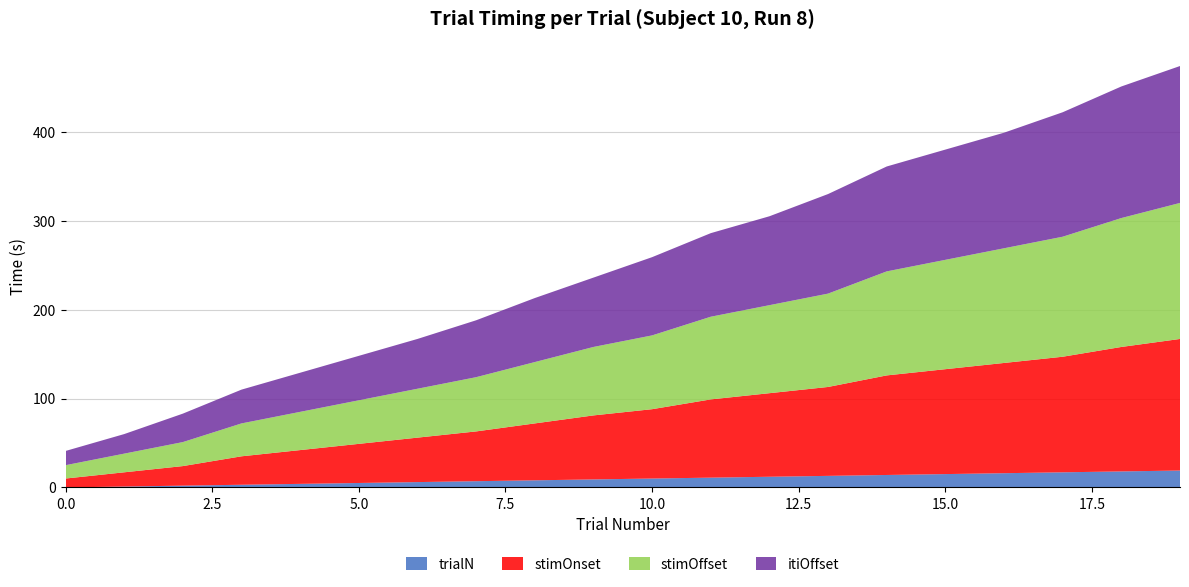

Reading left to right, transcribe all the data shown in this chart.

trialN: 0=0	1=1	2=2	3=3	4=4	5=5	6=6	7=7	8=8	9=9	10=10	11=11	12=12	13=13	14=14	15=15	16=16	17=17	18=18	19=19
stimOnset: 0=10	1=16	2=22	3=32	4=38	5=44	6=50	7=56	8=64	9=72	10=78	11=88	12=94	13=100	14=112	15=118	16=124	17=130	18=140	19=148
stimOffset: 0=15	1=21	2=27	3=37	4=43	5=49	6=55	7=61	8=69	9=77	10=83	11=93	12=99	13=105	14=117	15=123	16=129	17=135	18=145	19=153
itiOffset: 0=16	1=22	2=32	3=38	4=44	5=50	6=56	7=64	8=72	9=78	10=88	11=94	12=100	13=112	14=118	15=124	16=130	17=140	18=148	19=154